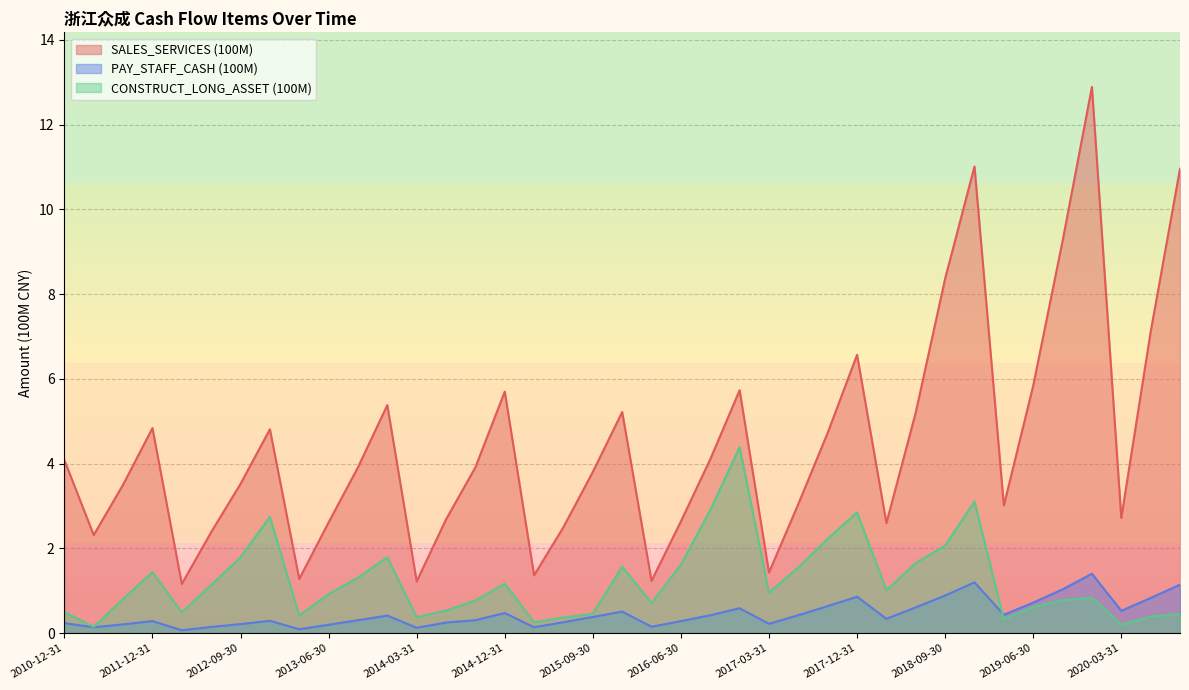

At how many categories does at least one series exceed 9?

4